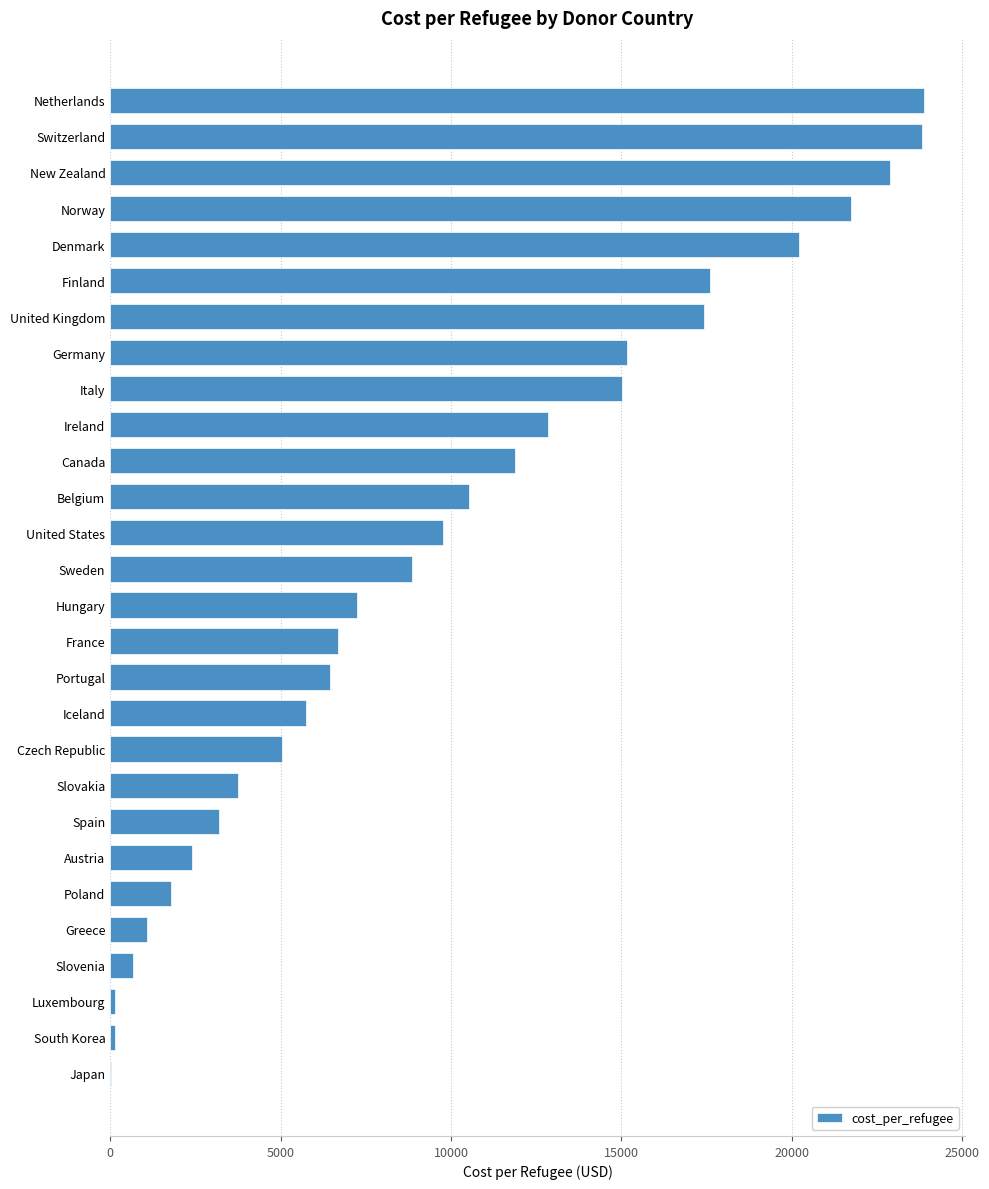

How many distinct data groups are displayed?

1